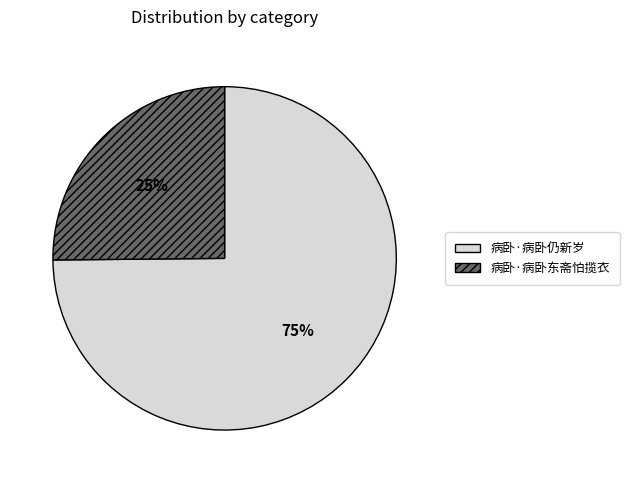

To the nearest percent, what percentage of the pie is 病卧·病卧东斋怕揽衣?

25%